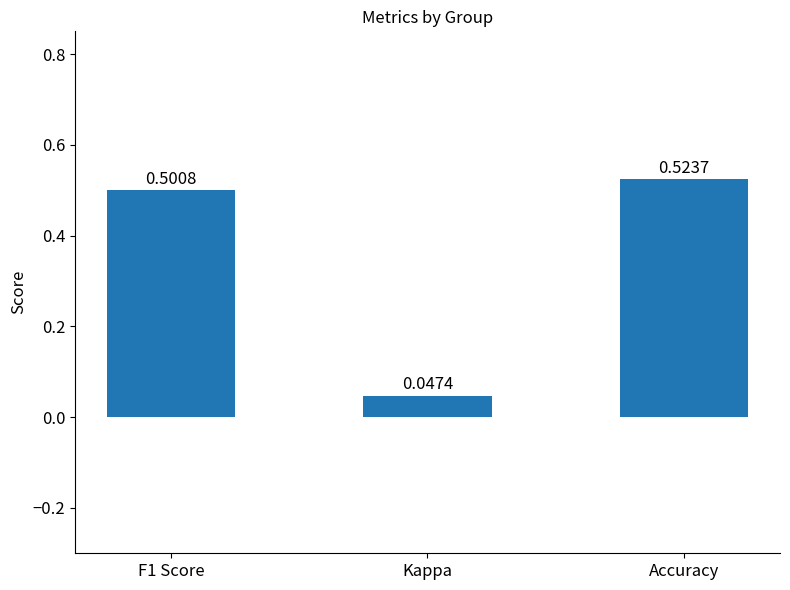

List the labels in order of value, largest first.

Accuracy, F1 Score, Kappa